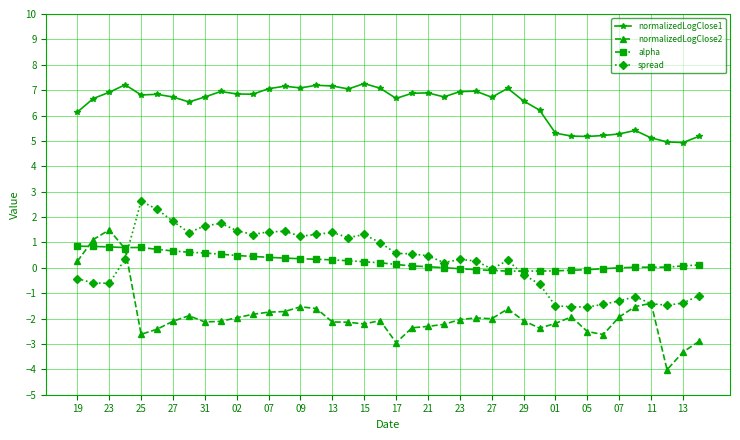

How many distinct data groups are displayed?

4